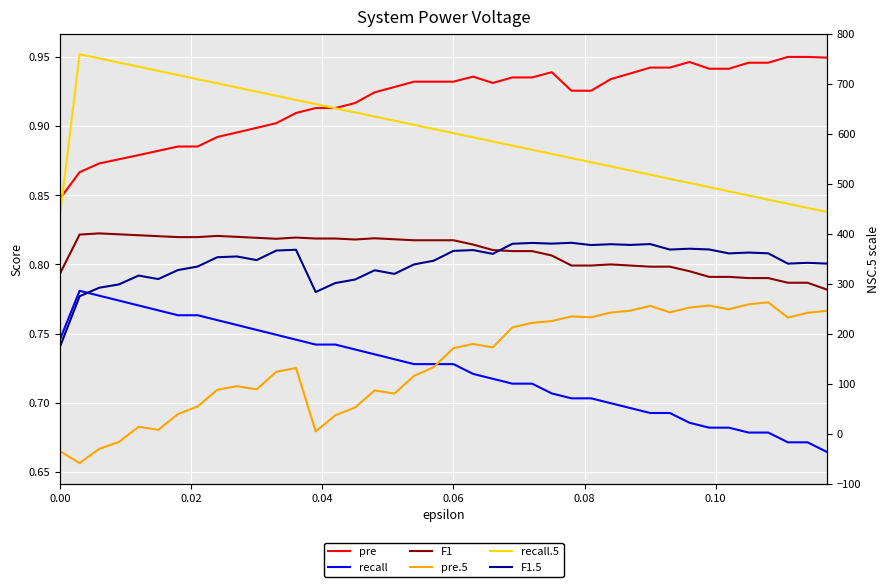

What is the minimum value for pre.5?

0.7